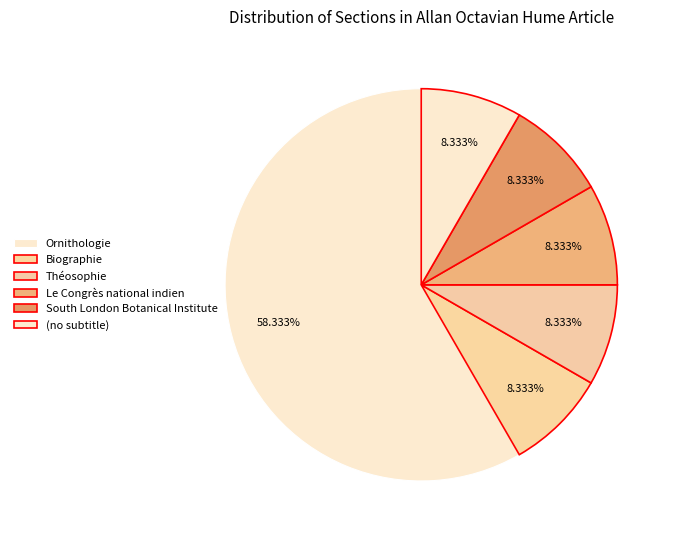

How many slices are in this pie chart?

6